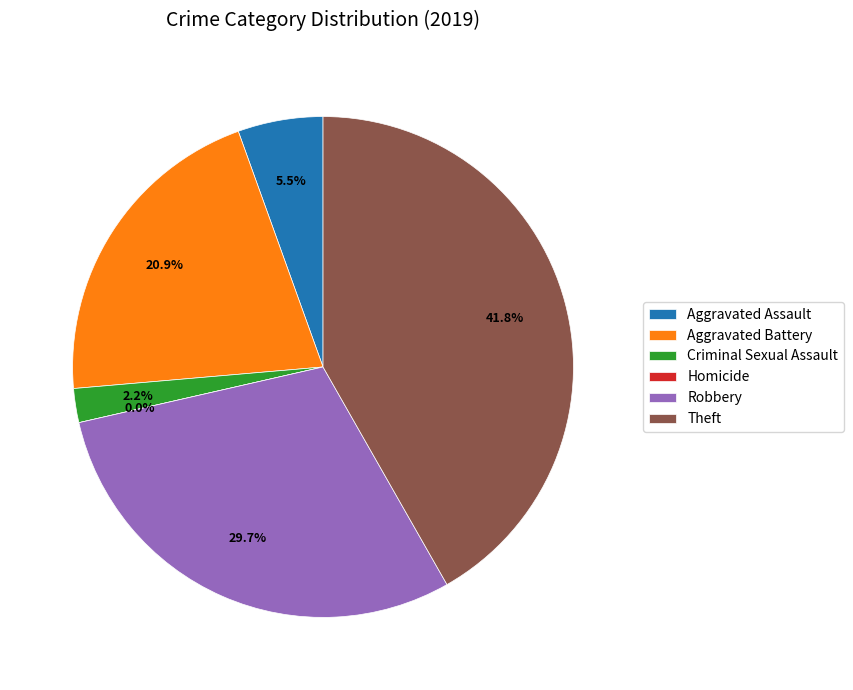

To the nearest percent, what portion does Aggravated Battery represent?

21%